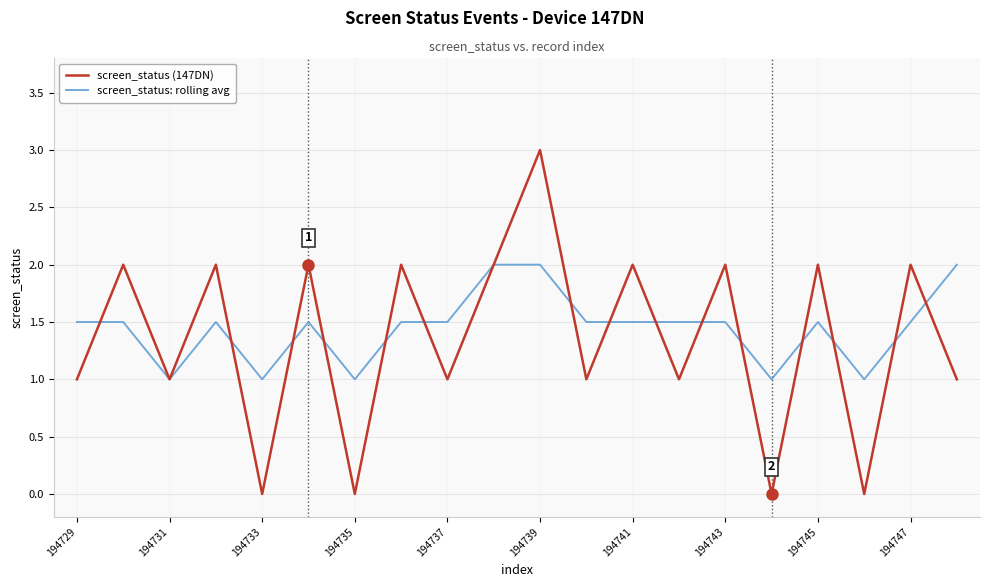

List the series in order of their peak value, lowest first.

screen_status: rolling avg, screen_status (147DN)